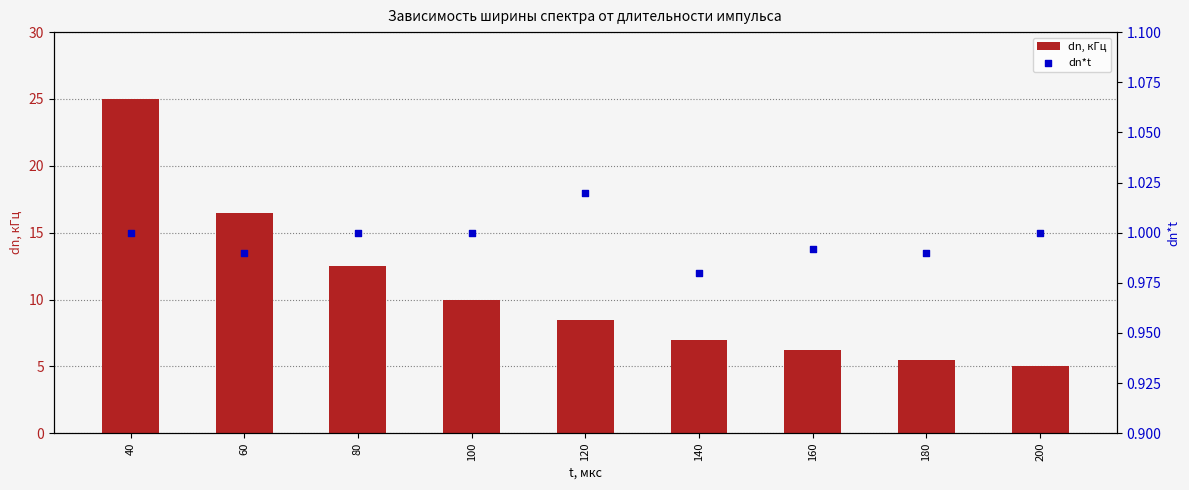

Which series reaches the maximum Y coordinate?

dn, кГц